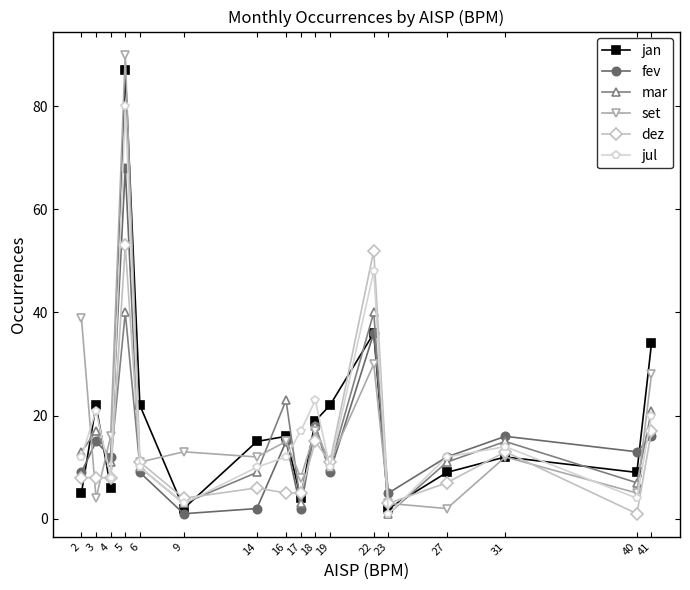

How many lines are shown in the chart?

6